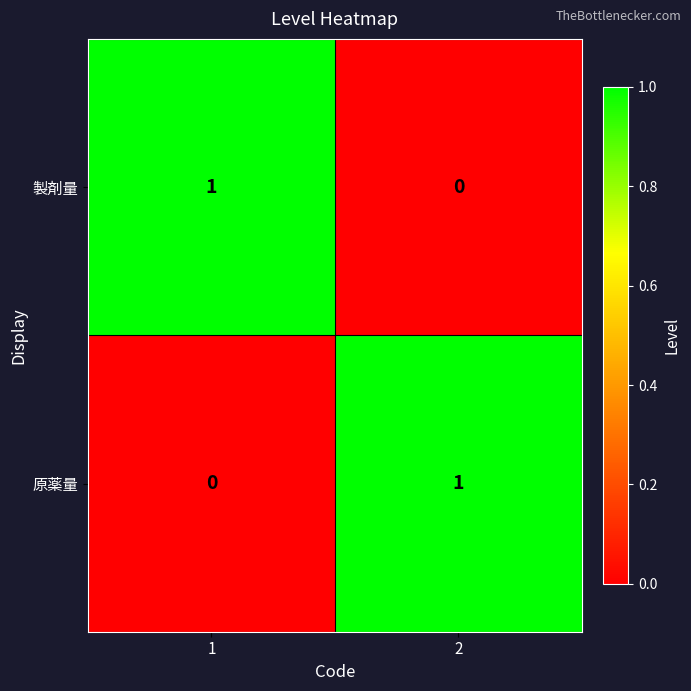

Rank the categories by 製剤量 value from highest to lowest.

1, 2